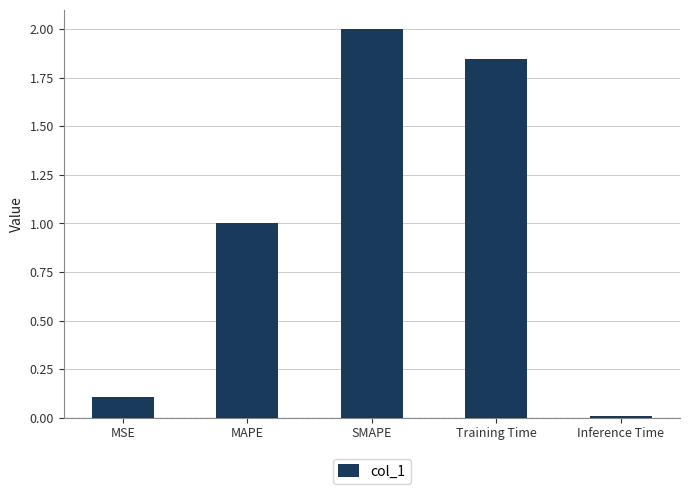

What is the greatest value displayed?

2.0